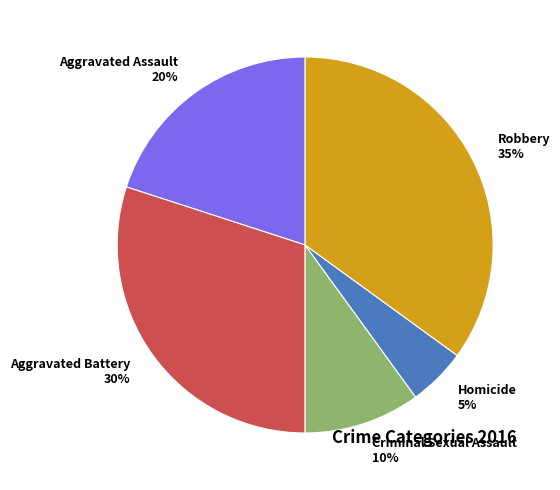

Does Homicide represent more than half of the total?

No